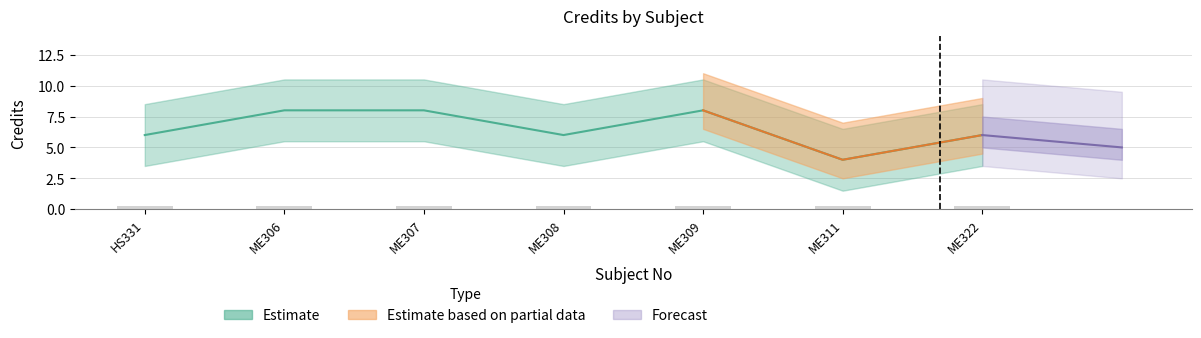

What is the label of the 2nd bar from the left?

ME306